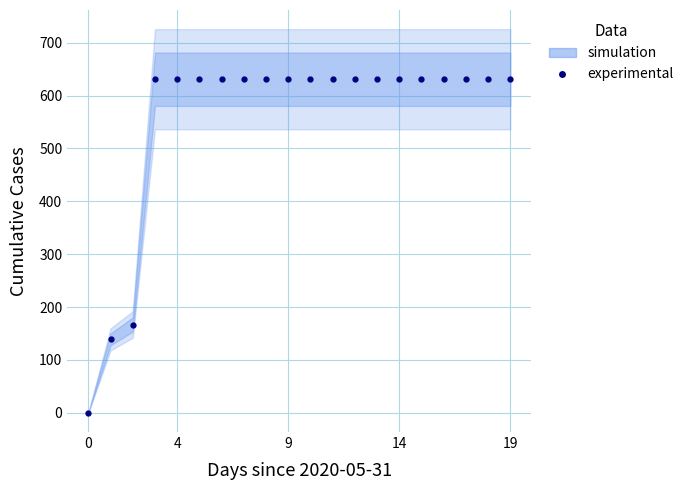

What is the maximum value shown in the chart?

631